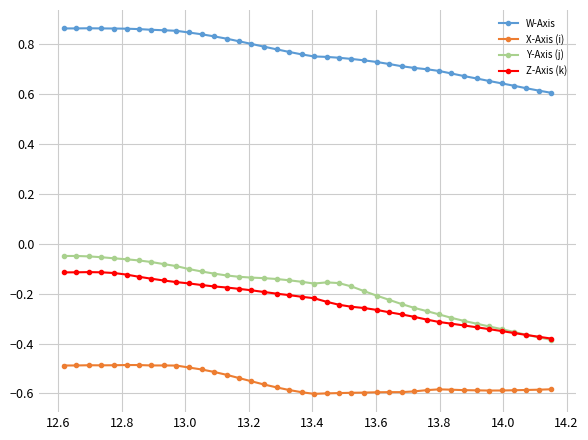

Which series has the widest spread of values?

Y-Axis (j)